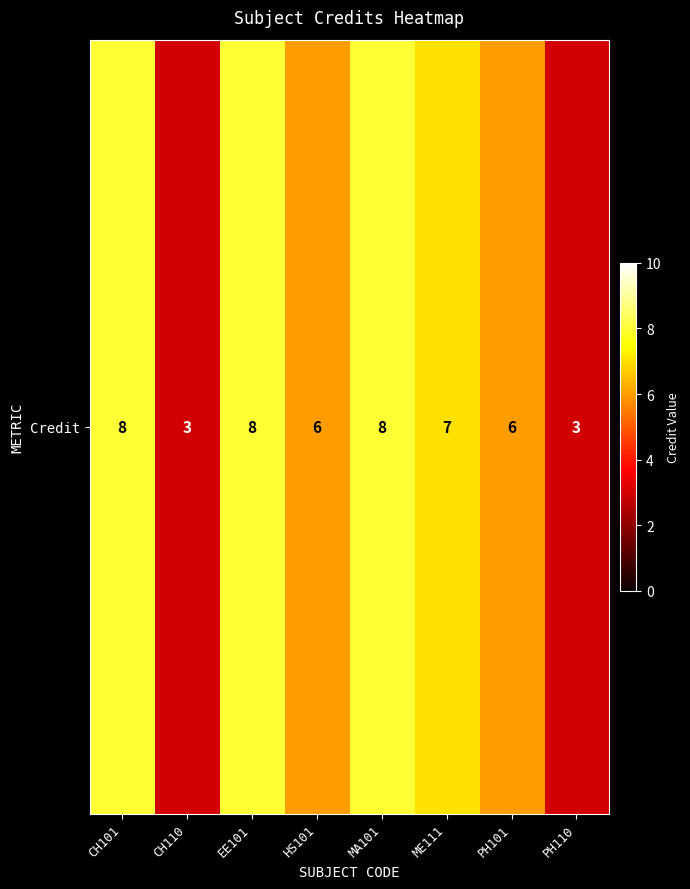

The chart shows a value of 3 at CH110. True or false?

True